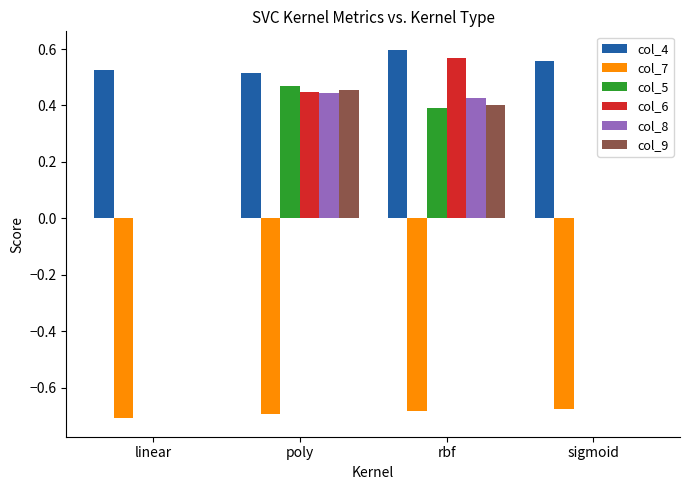

What is the sum of all col_9 values?

0.9